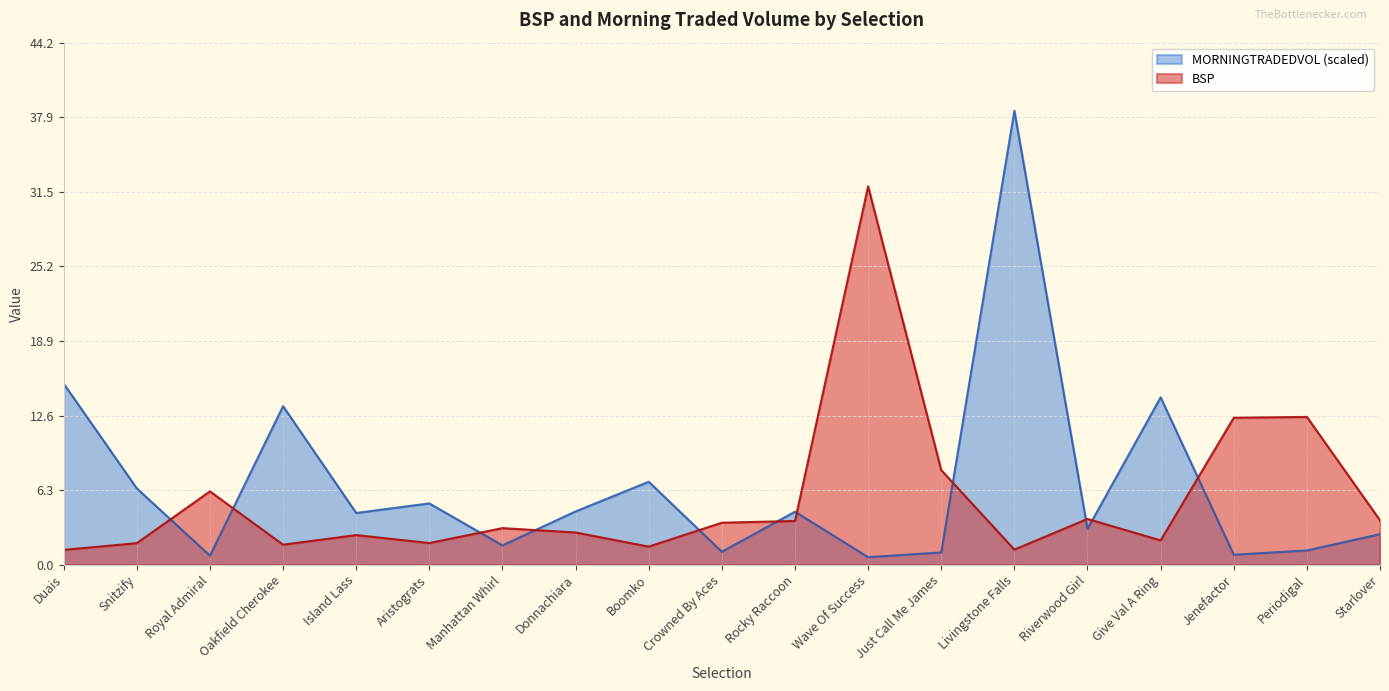

How many distinct data groups are displayed?

2